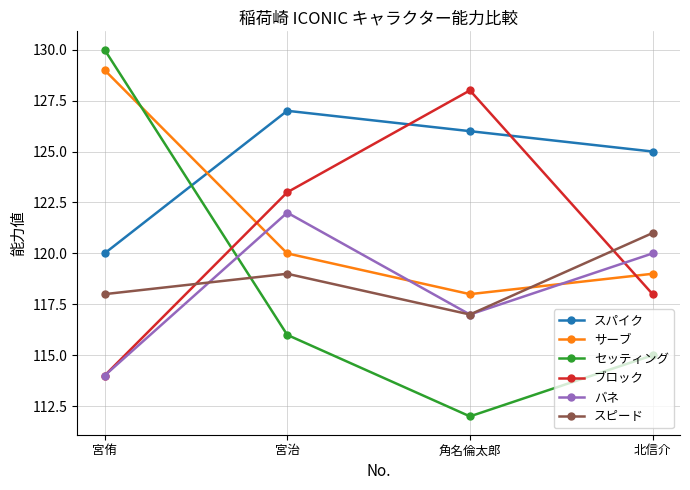

At 北信介, list the series in order from smallest to largest.

セッティング, ブロック, サーブ, バネ, スピード, スパイク